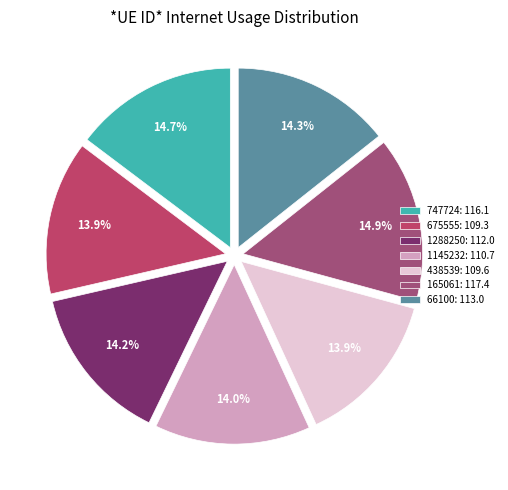

Which slice is the smallest?

675555